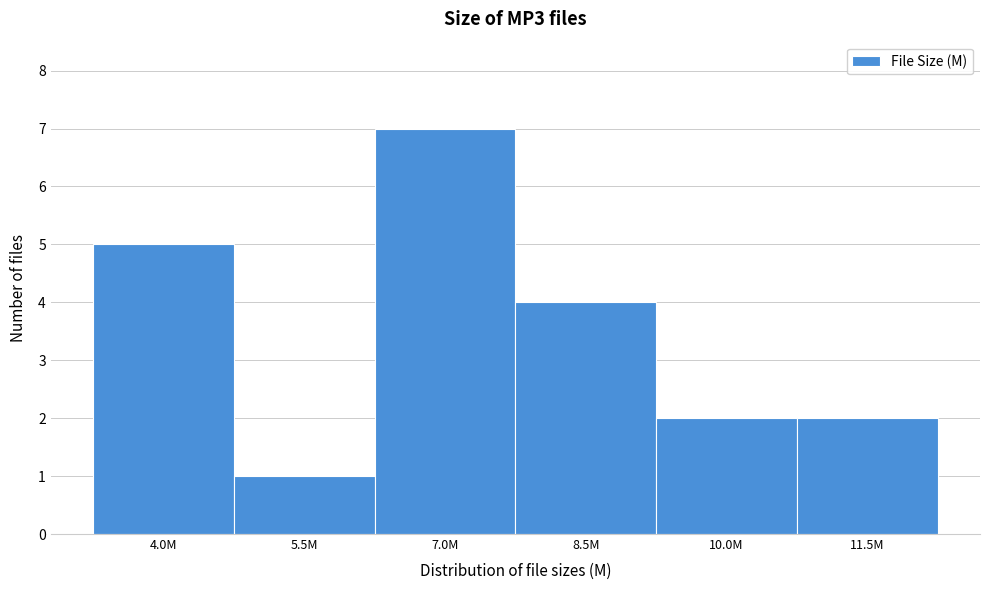

Reading left to right, what are all the values shown in this chart?

5	1	7	4	2	2